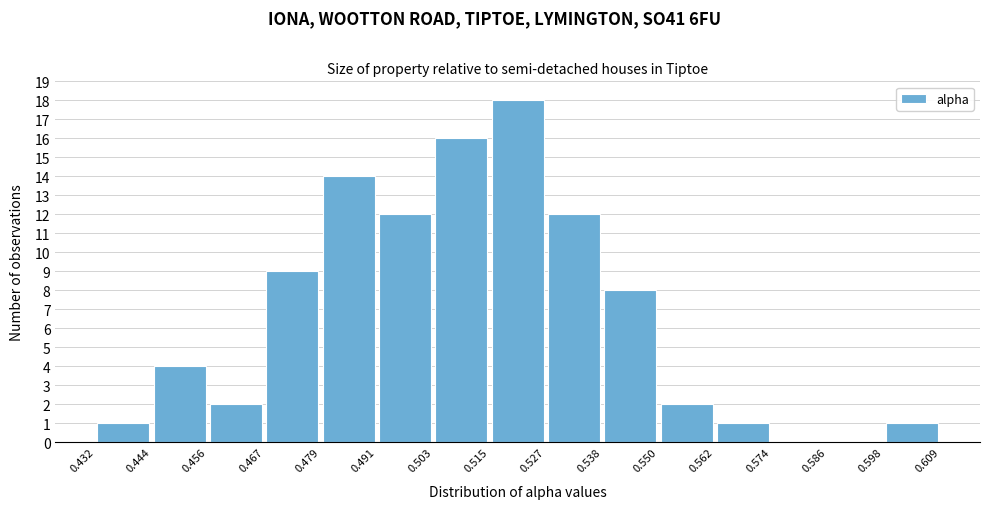

Reading left to right, transcribe this chart: for each bar, give the range it covers on the x-axis and its height. The values are not printed on the chart, so give them approximately, as read against the axis.

0.432 to 0.444: 1
0.444 to 0.456: 4
0.456 to 0.467: 2
0.467 to 0.479: 9
0.479 to 0.491: 14
0.491 to 0.503: 12
0.503 to 0.515: 16
0.515 to 0.527: 18
0.527 to 0.538: 12
0.538 to 0.550: 8
0.550 to 0.562: 2
0.562 to 0.574: 1
0.574 to 0.586: 0
0.586 to 0.598: 0
0.598 to 0.609: 1